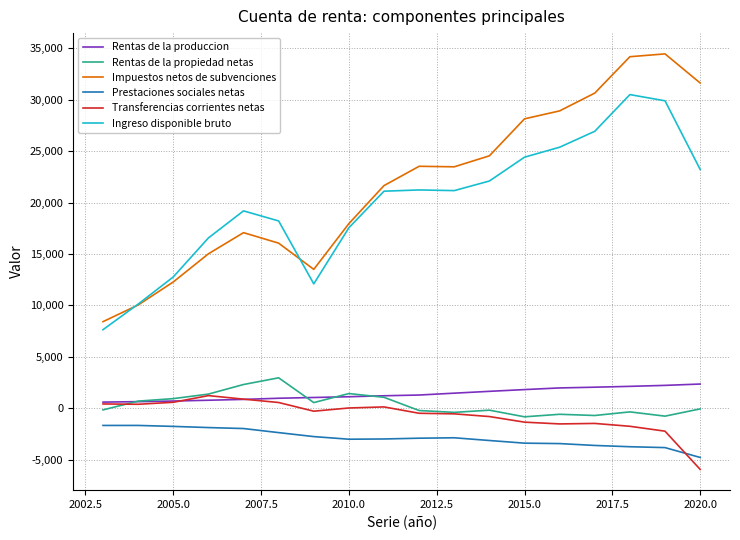

What are all the series names shown in the legend?

Rentas de la produccion, Rentas de la propiedad netas, Impuestos netos de subvenciones, Prestaciones sociales netas, Transferencias corrientes netas, Ingreso disponible bruto